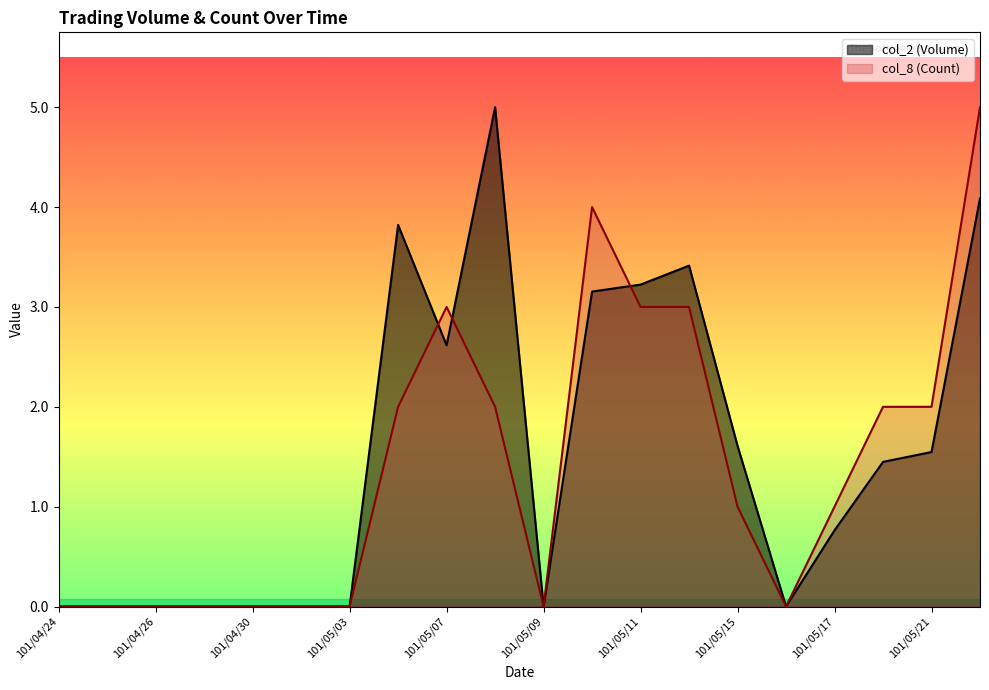

Between 101/05/03 and 101/04/24, which is larger?

101/05/03